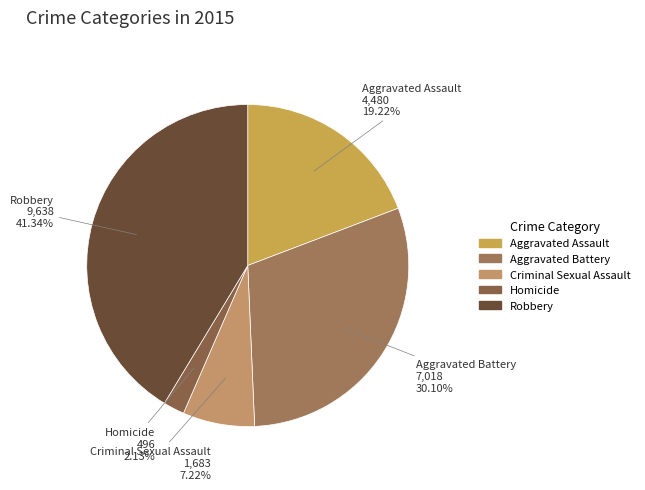

To the nearest percent, what percentage of the pie is Aggravated Assault?

19%